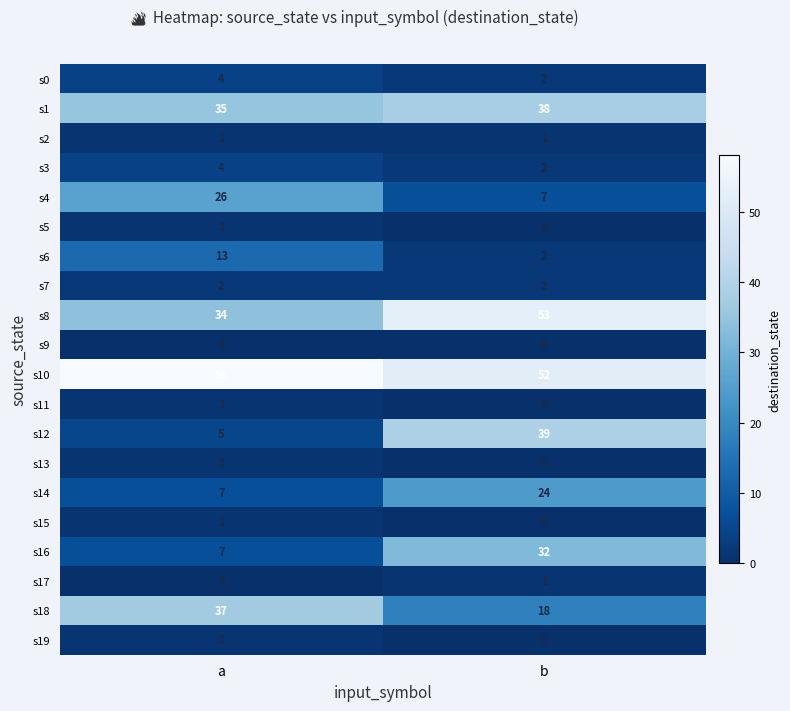

List the labels in order of s18 value, smallest first.

b, a